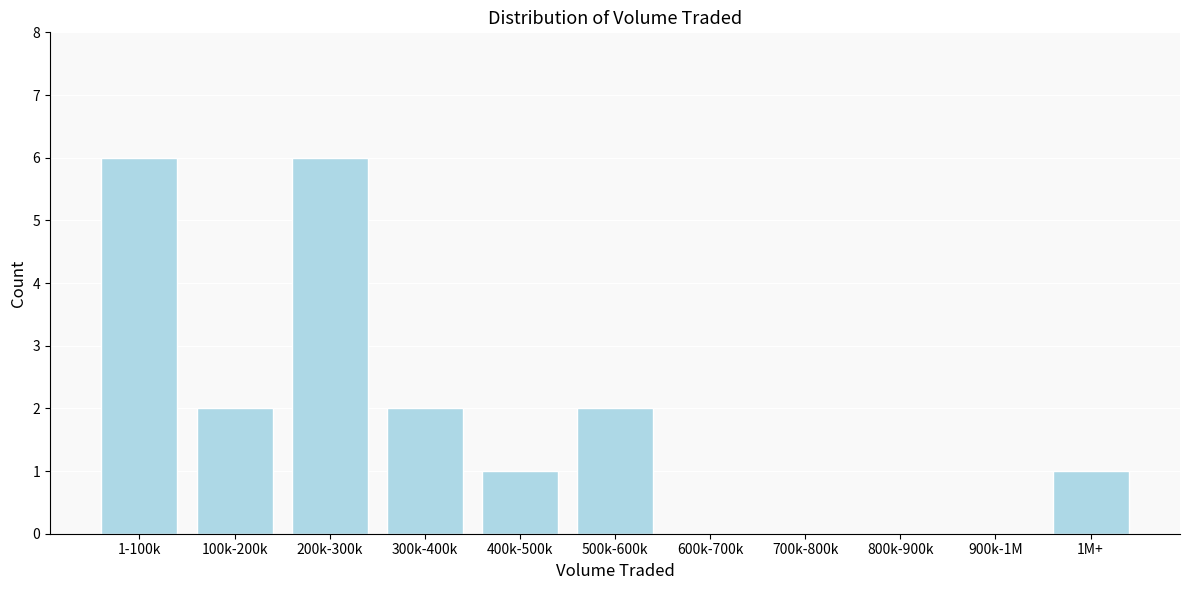

Reading right to left, what are all the values shown in this chart?

1M+=1	900k-1M=0	800k-900k=0	700k-800k=0	600k-700k=0	500k-600k=2	400k-500k=1	300k-400k=2	200k-300k=6	100k-200k=2	1-100k=6